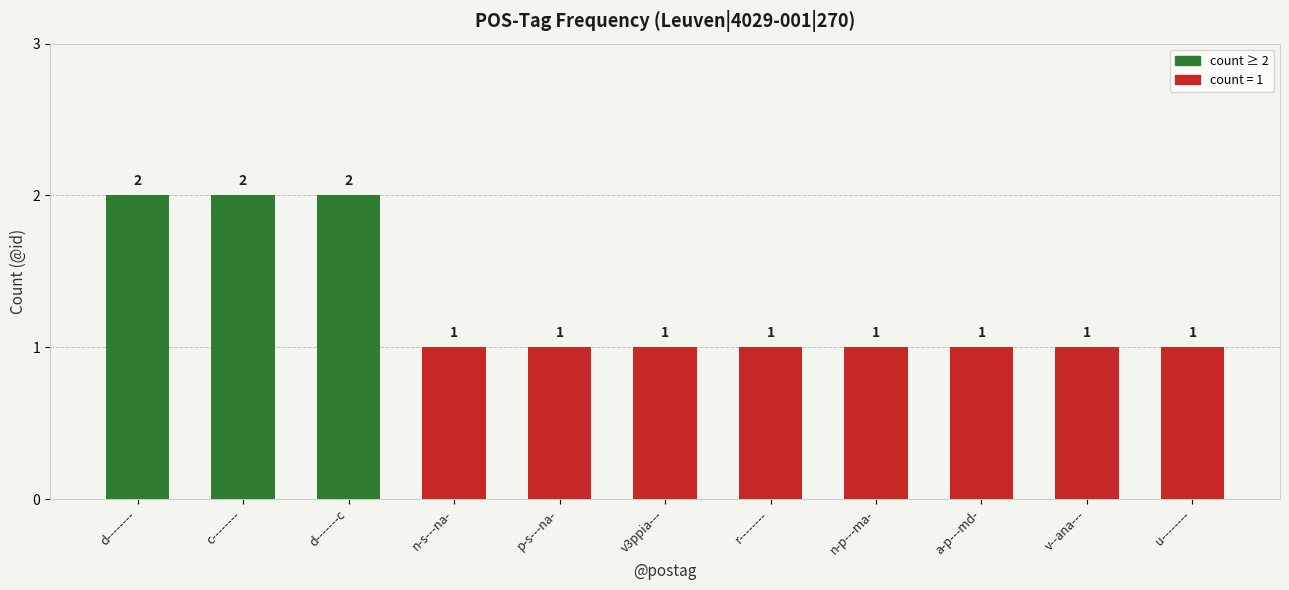

What is the smallest value displayed?

1